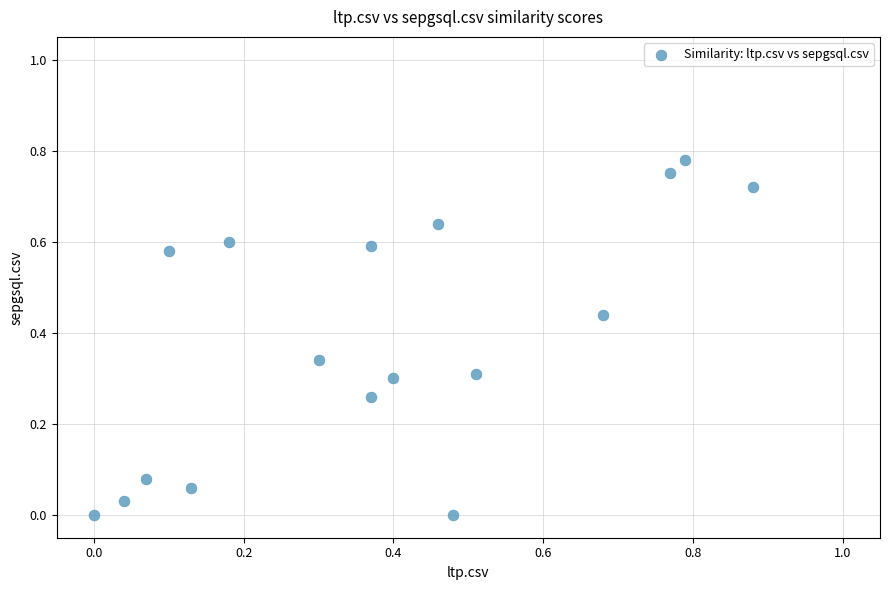

What is the range of X values (max minus min)?

0.9